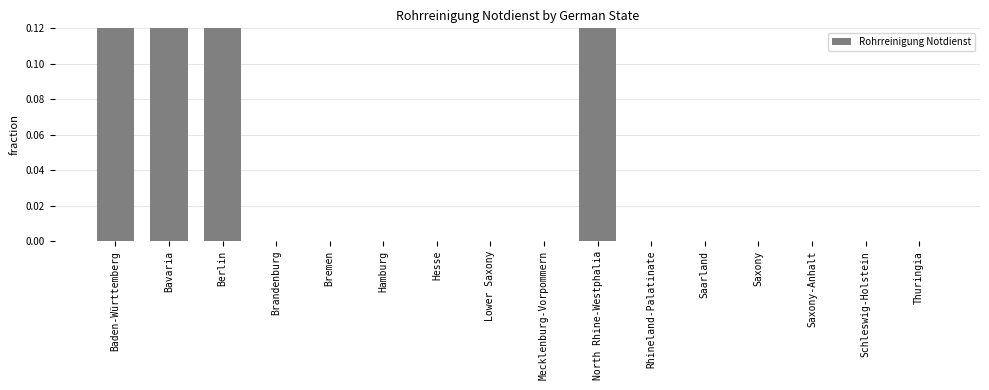

The value at North Rhine-Westphalia is 0.5. True or false?

False